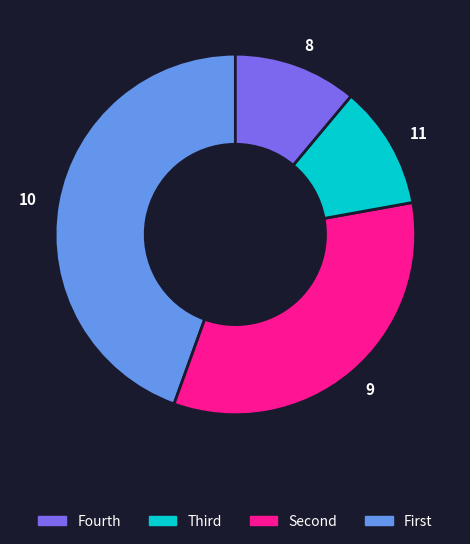

Is there any slice that represents more than half of the pie?

No